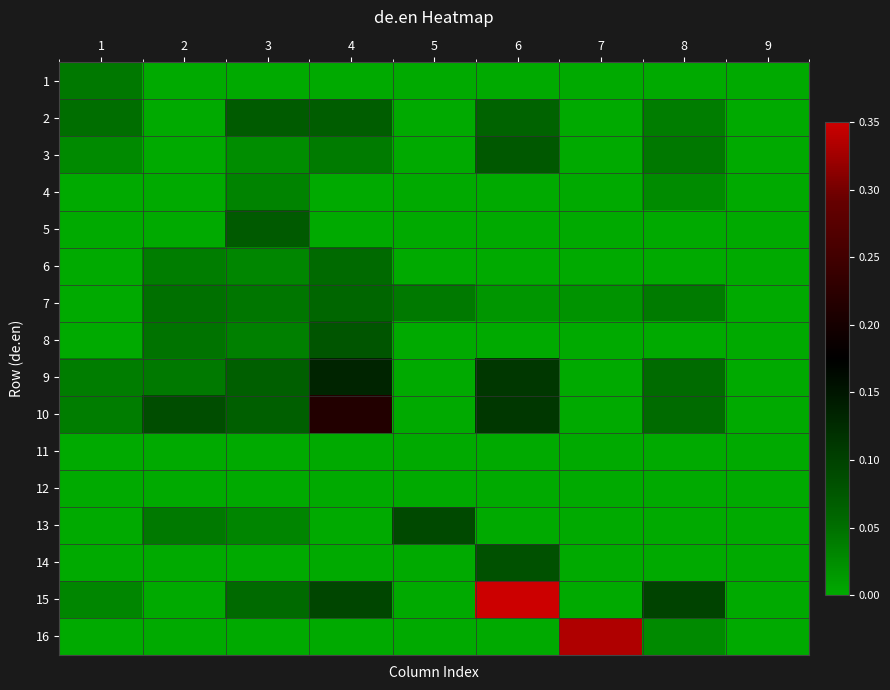

Reading right to left, list all the values displayed in this chart.

1: 9=0.0	8=0.0	7=0.0	6=0.0	5=0.0	4=0.0	3=0.0	2=0.0	1=0.0
2: 9=0.0	8=0.0	7=0.0	6=0.1	5=0.0	4=0.1	3=0.1	2=0.0	1=0.1
3: 9=0.0	8=0.0	7=0.0	6=0.1	5=0.0	4=0.0	3=0.0	2=0.0	1=0.0
4: 9=0.0	8=0.0	7=0.0	6=0.0	5=0.0	4=0.0	3=0.0	2=0.0	1=0.0
5: 9=0.0	8=0.0	7=0.0	6=0.0	5=0.0	4=0.0	3=0.1	2=0.0	1=0.0
6: 9=0.0	8=0.0	7=0.0	6=0.0	5=0.0	4=0.1	3=0.0	2=0.0	1=0.0
7: 9=0.0	8=0.0	7=0.0	6=0.0	5=0.0	4=0.1	3=0.0	2=0.1	1=0.0
8: 9=0.0	8=0.0	7=0.0	6=0.0	5=0.0	4=0.1	3=0.0	2=0.0	1=0.0
9: 9=0.0	8=0.1	7=0.0	6=0.1	5=0.0	4=0.1	3=0.1	2=0.0	1=0.0
10: 9=0.0	8=0.1	7=0.0	6=0.1	5=0.0	4=0.2	3=0.1	2=0.1	1=0.0
11: 9=0.0	8=0.0	7=0.0	6=0.0	5=0.0	4=0.0	3=0.0	2=0.0	1=0.0
12: 9=0.0	8=0.0	7=0.0	6=0.0	5=0.0	4=0.0	3=0.0	2=0.0	1=0.0
13: 9=0.0	8=0.0	7=0.0	6=0.0	5=0.1	4=0.0	3=0.0	2=0.0	1=0.0
14: 9=0.0	8=0.0	7=0.0	6=0.1	5=0.0	4=0.0	3=0.0	2=0.0	1=0.0
15: 9=0.0	8=0.1	7=0.0	6=0.5	5=0.0	4=0.1	3=0.1	2=0.0	1=0.0
16: 9=0.0	8=0.0	7=0.3	6=0.0	5=0.0	4=0.0	3=0.0	2=0.0	1=0.0